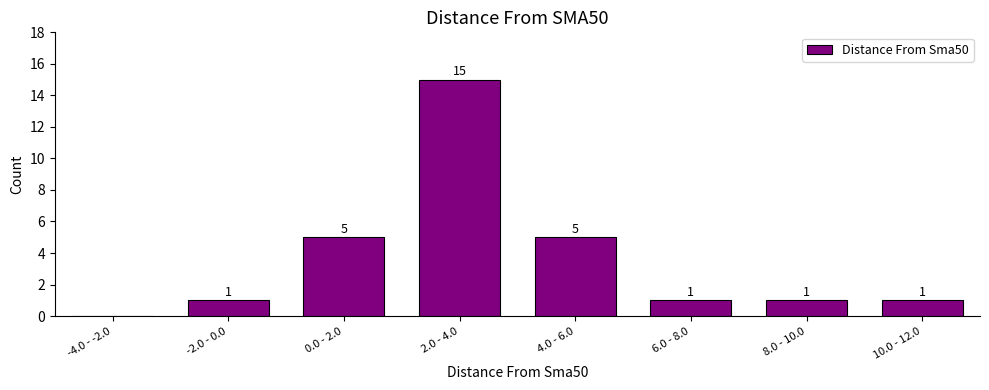

Reading left to right, extract all data points from this chart.

-4.0 - -2.0=0	-2.0 - 0.0=1	0.0 - 2.0=5	2.0 - 4.0=15	4.0 - 6.0=5	6.0 - 8.0=1	8.0 - 10.0=1	10.0 - 12.0=1